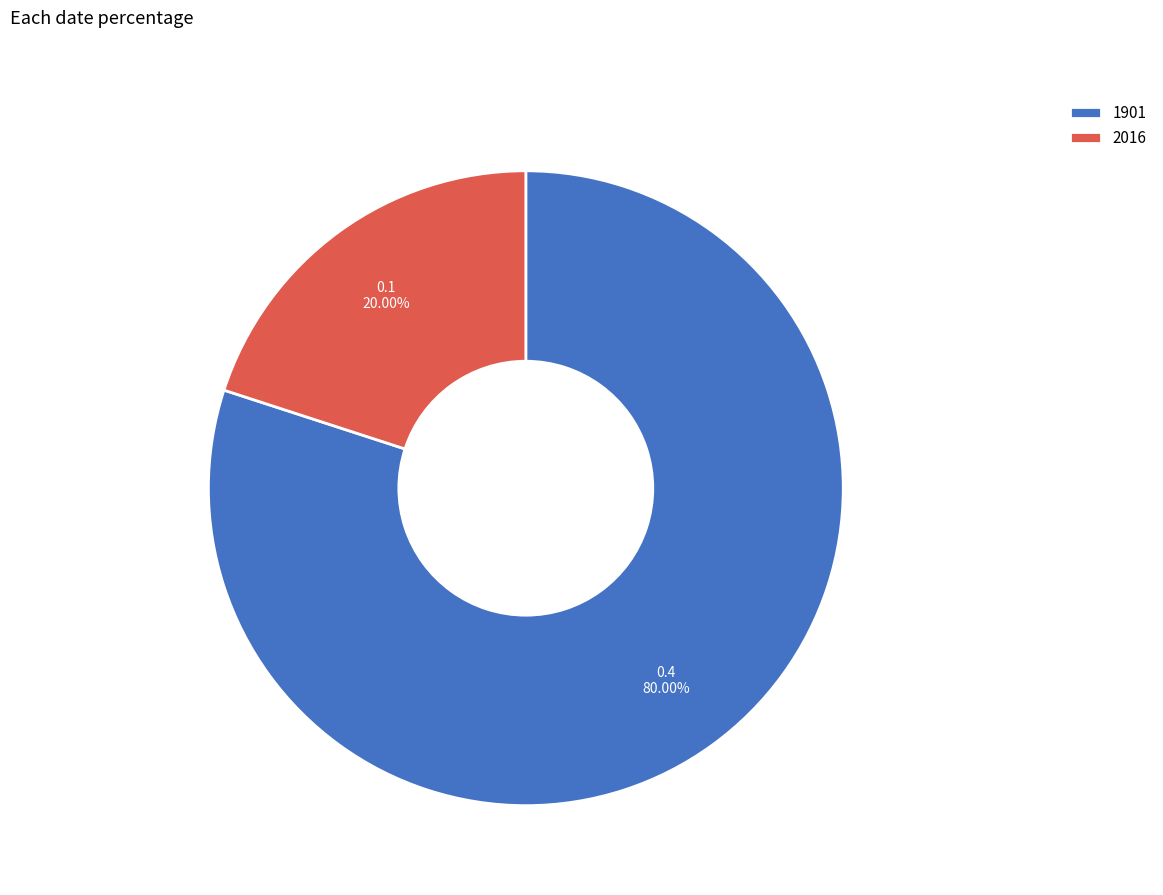

Do 1901 and 2016 together represent more than half of the pie?

Yes